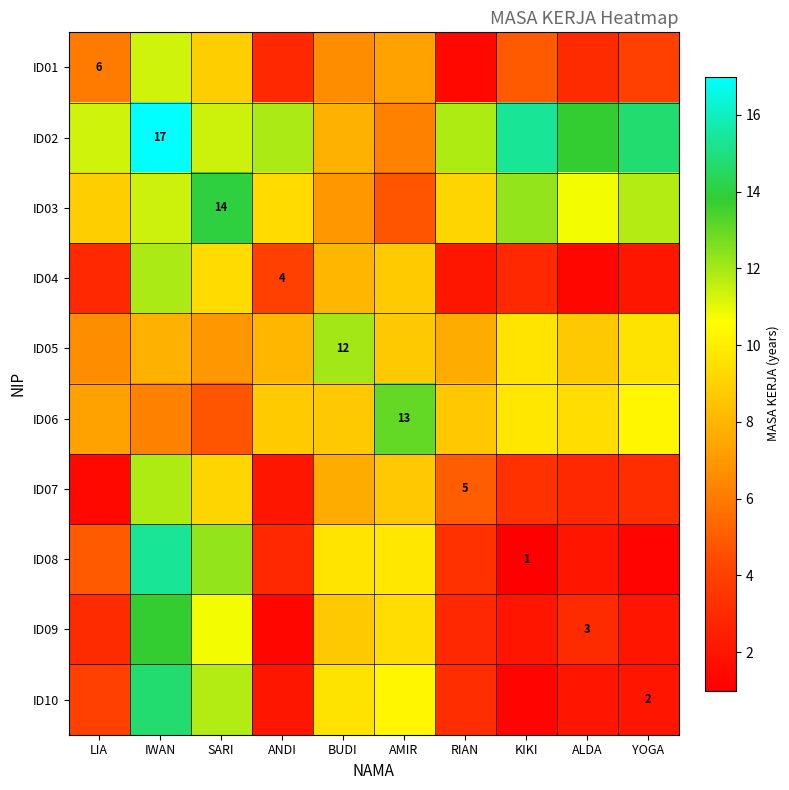

List the series in order of their peak value, lowest first.

ID01, ID07, ID04, ID05, ID06, ID09, ID03, ID10, ID08, ID02